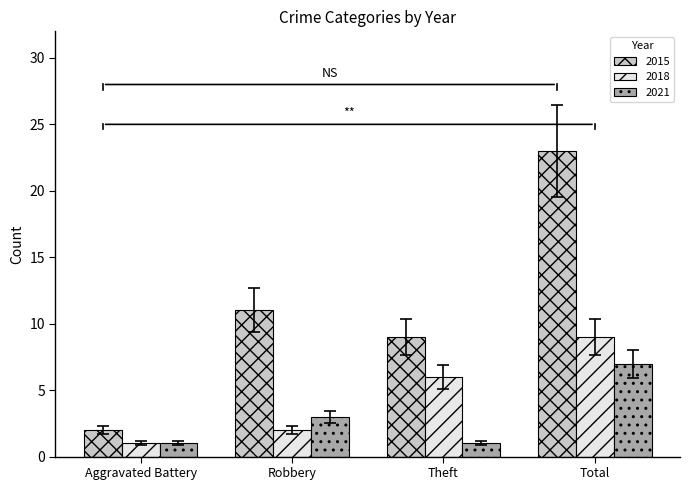

At how many categories does at least one series exceed 22?

1